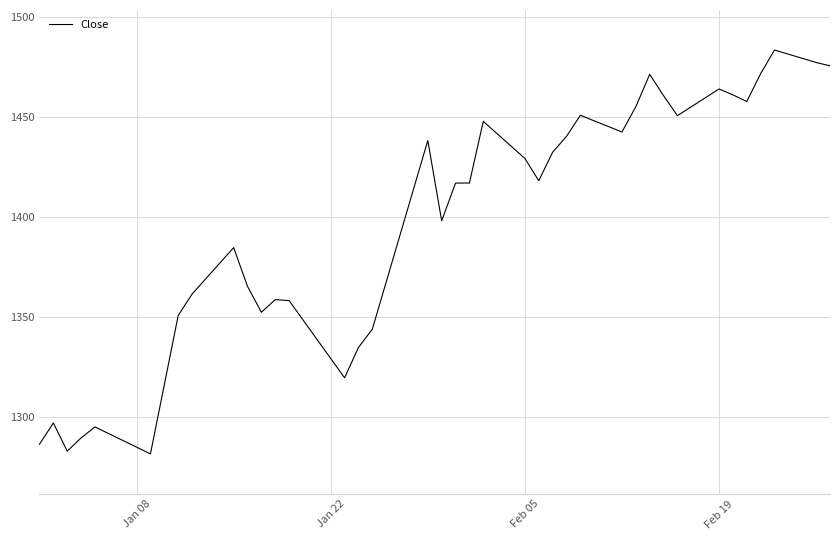

Is this an area chart (filled region under the line)?

No